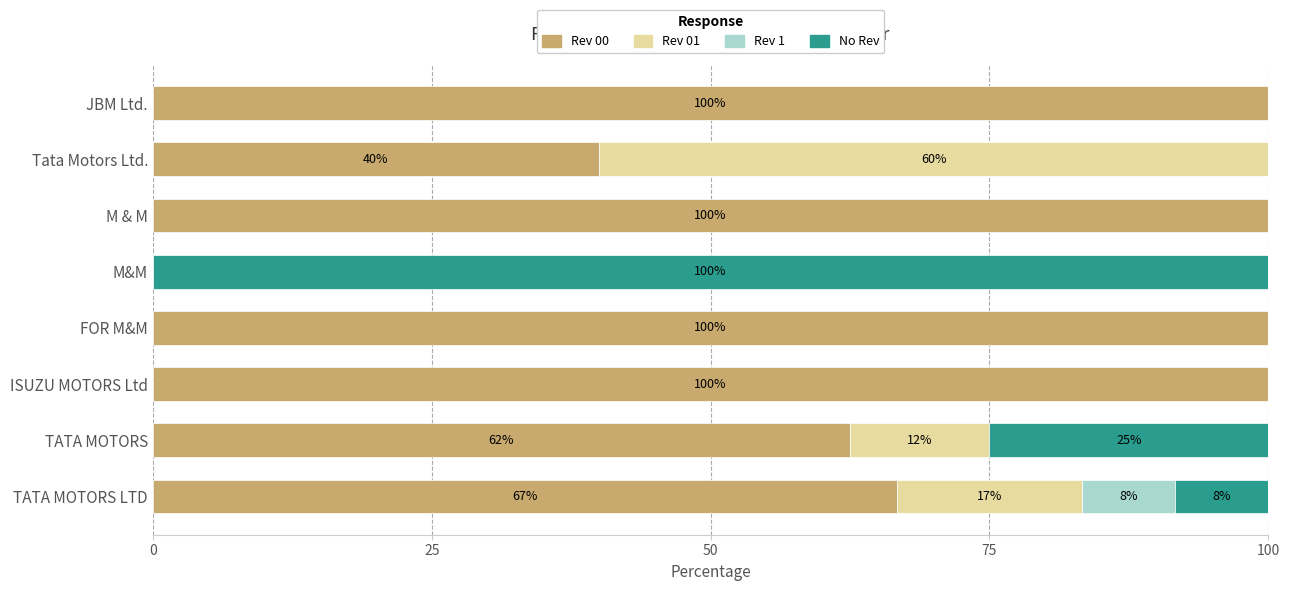

What is the highest value of the Rev 00 series?

100.0